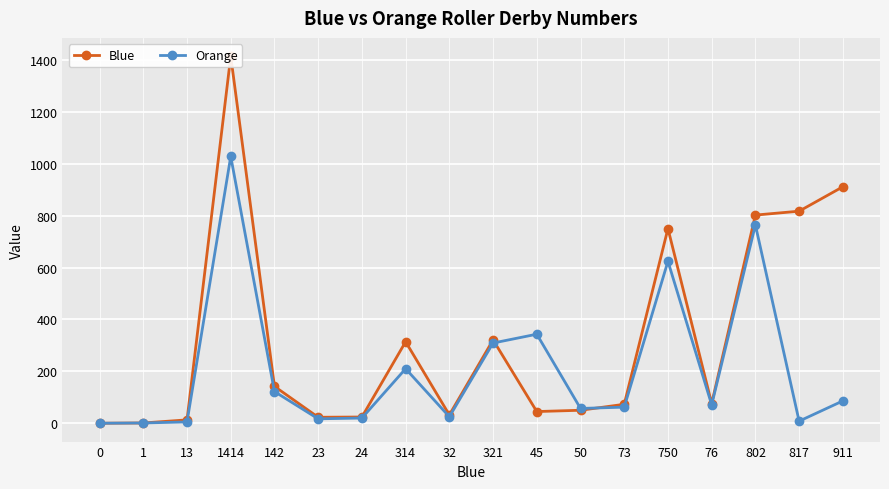

How many lines are shown in the chart?

2